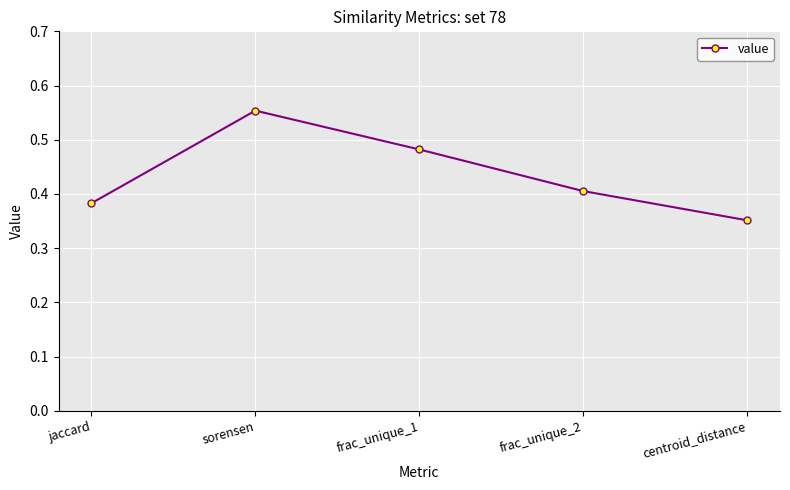

How many values are between 0 and 1?

5